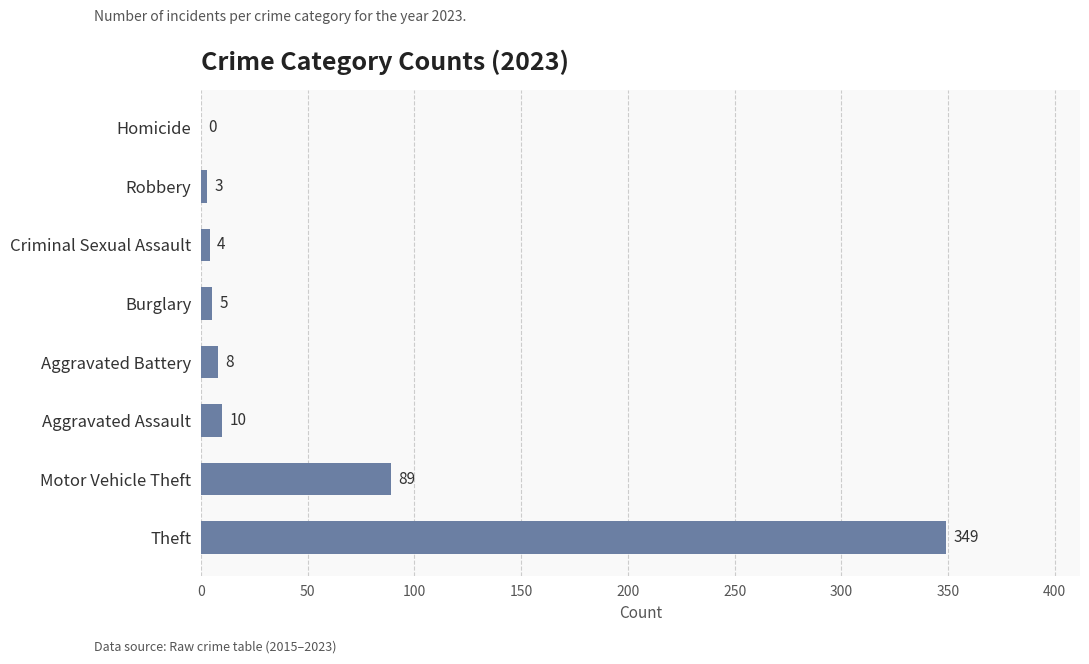

The chart shows a value of 4 at Criminal Sexual Assault. True or false?

True